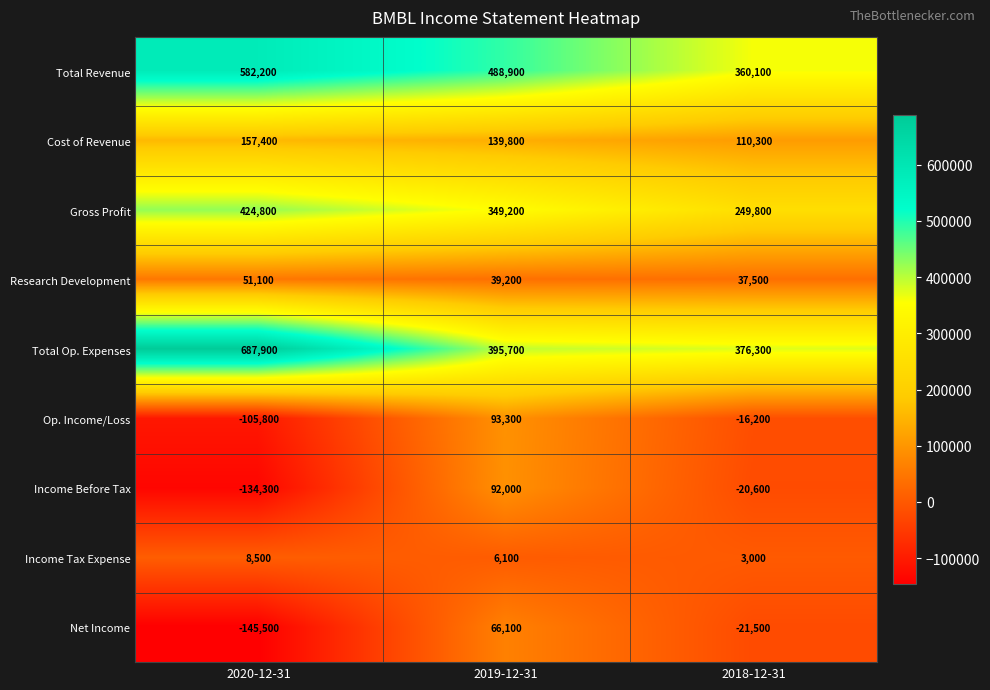

Which label corresponds to the smallest value in the chart?

2020-12-31